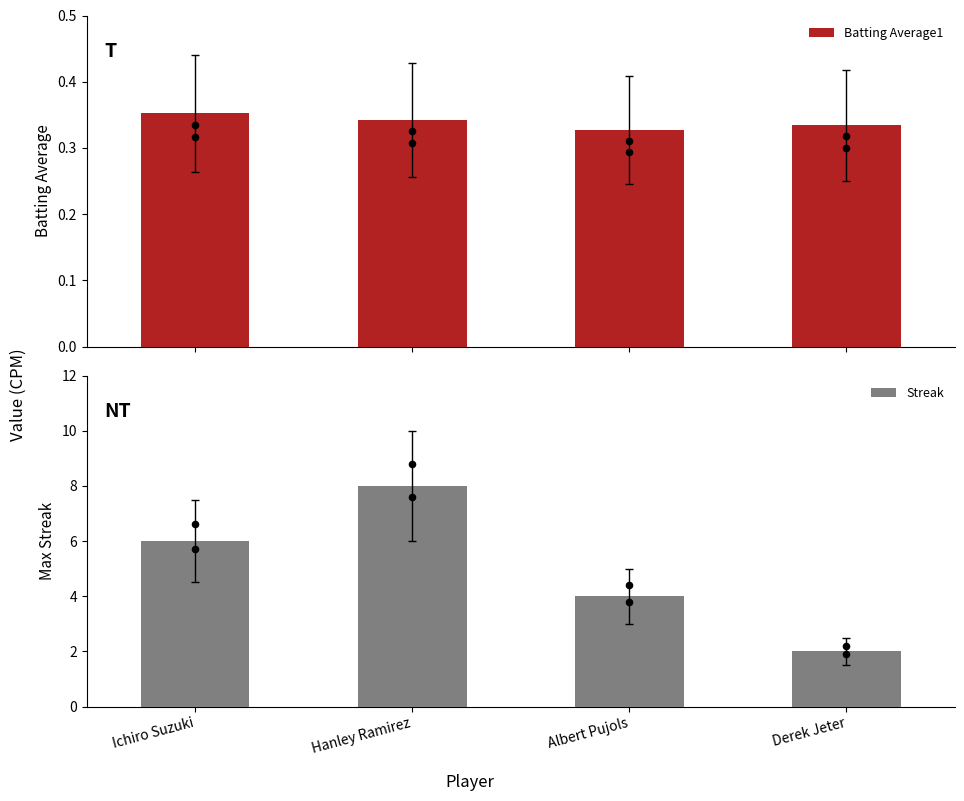

Is the value of Streak at Ichiro Suzuki greater than the value of Batting Average1 at Ichiro Suzuki?

Yes